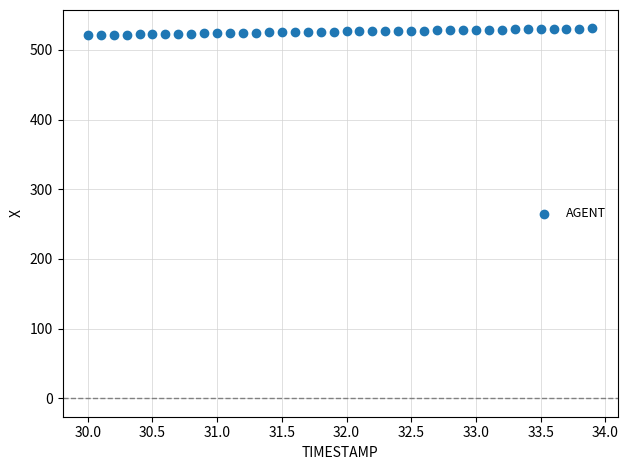

What is the range of Y values (max minus min)?

9.7